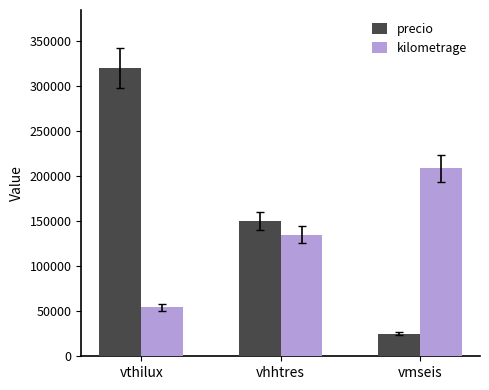

Where is precio nearest to the value 172500?

vhhtres